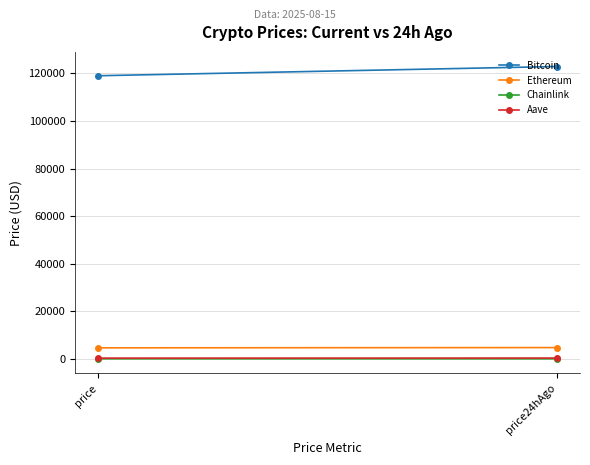

What position from the left is price?

1